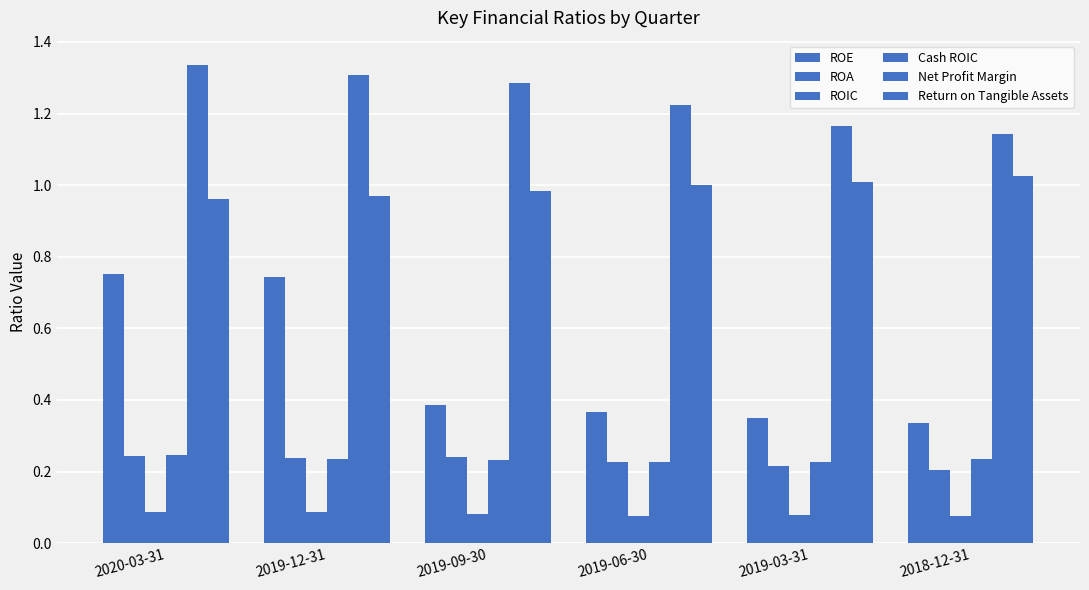

How many bars are there in each group?

6